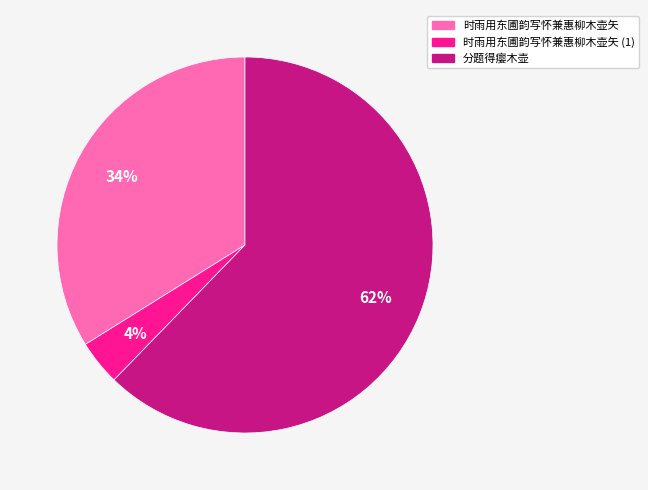

Count the number of slices in the pie.

3